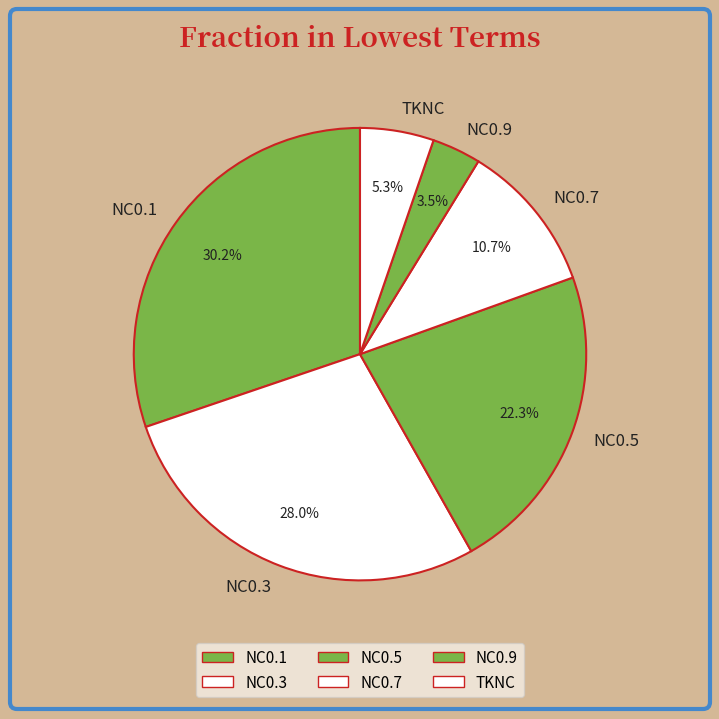

Between TKNC and NC0.1, which is larger?

NC0.1